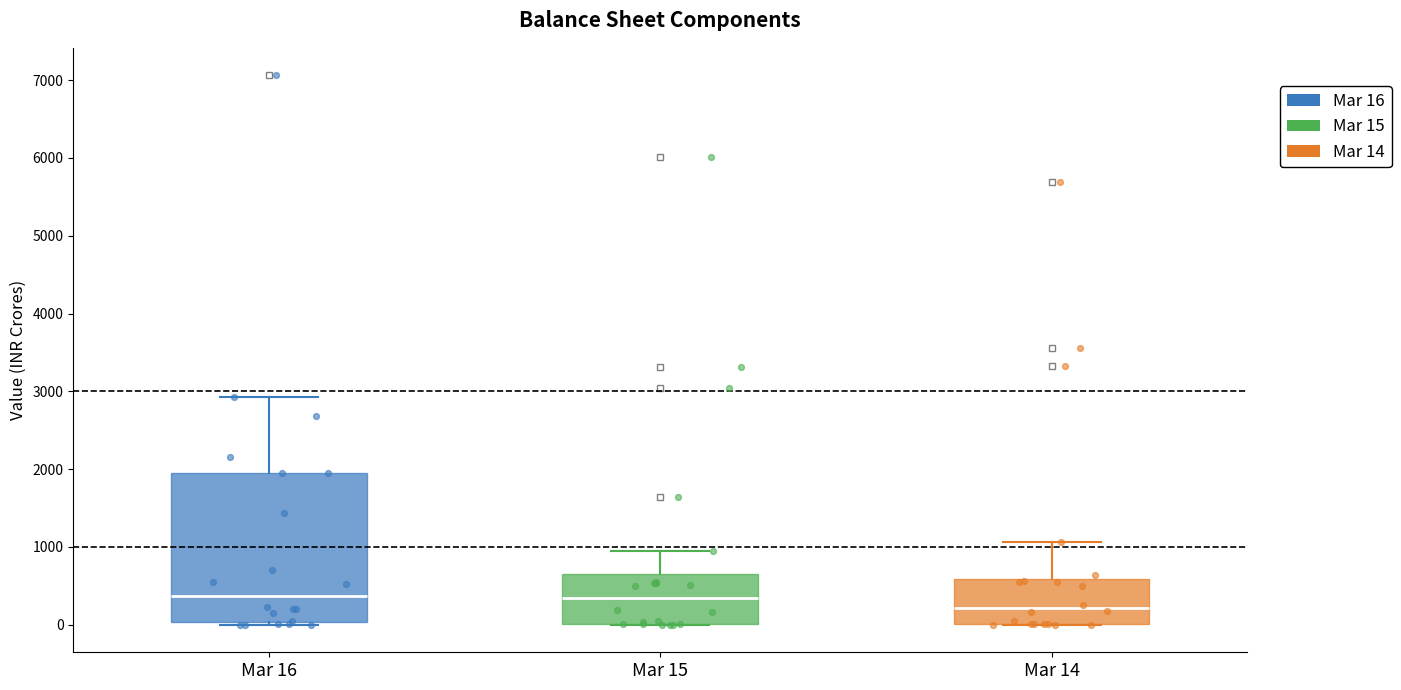

Which box has the lowest median line?

Mar 14